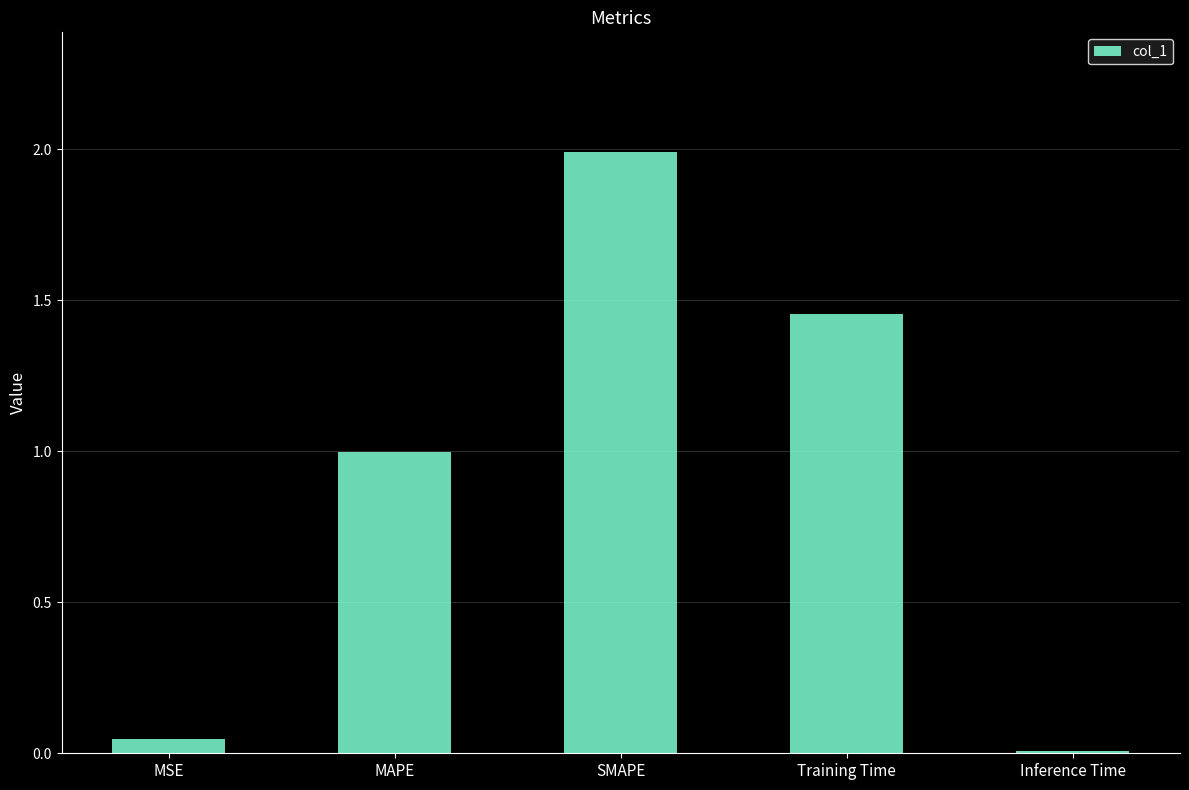

Rank the categories by value from lowest to highest.

Inference Time, MSE, MAPE, Training Time, SMAPE